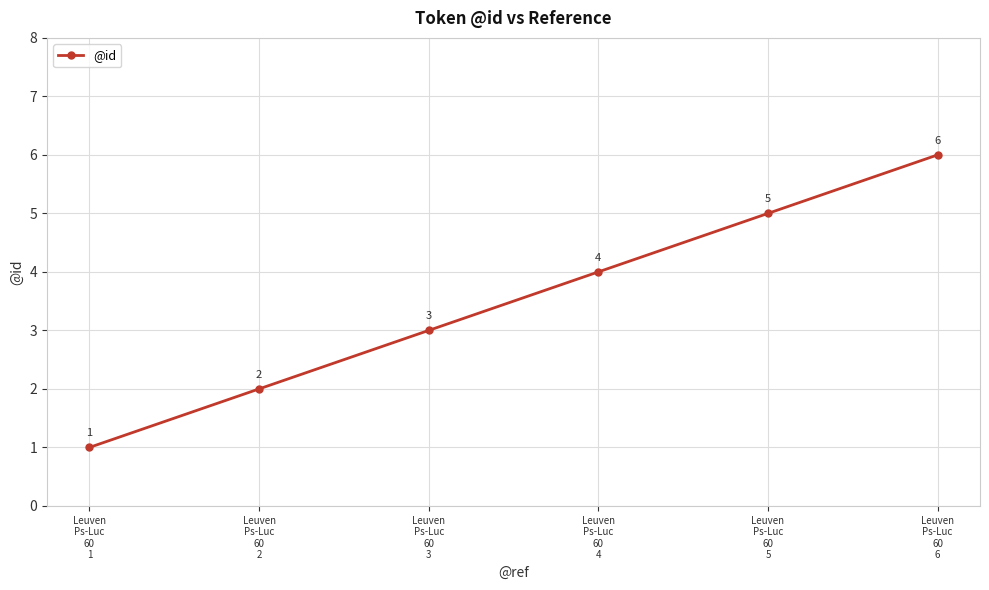

Reading right to left, extract all data points from this chart.

6	5	4	3	2	1